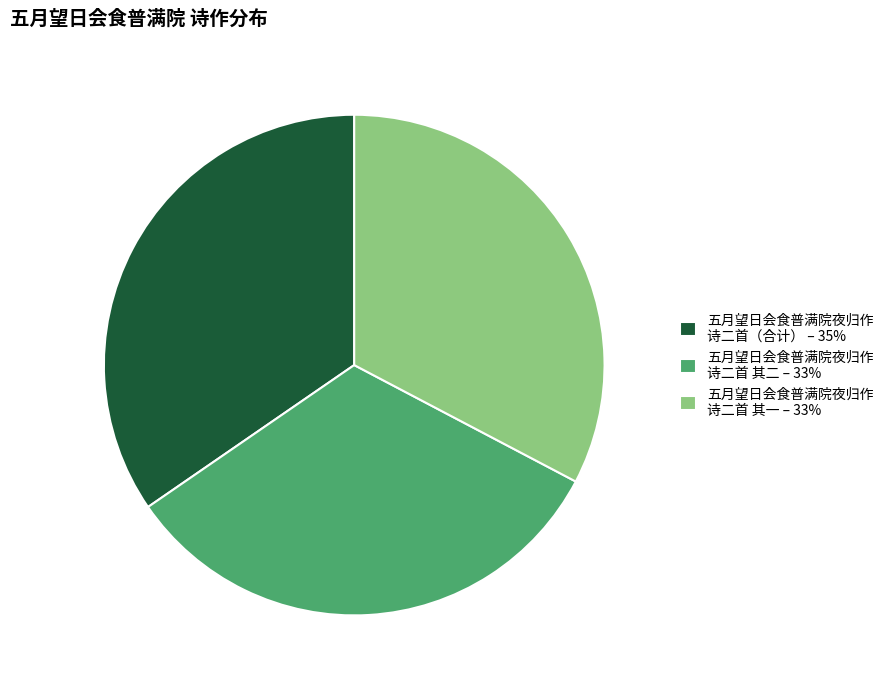

What is the largest slice in the pie chart?

五月望日会食普满院夜归作 诗二首（合计） – 35%